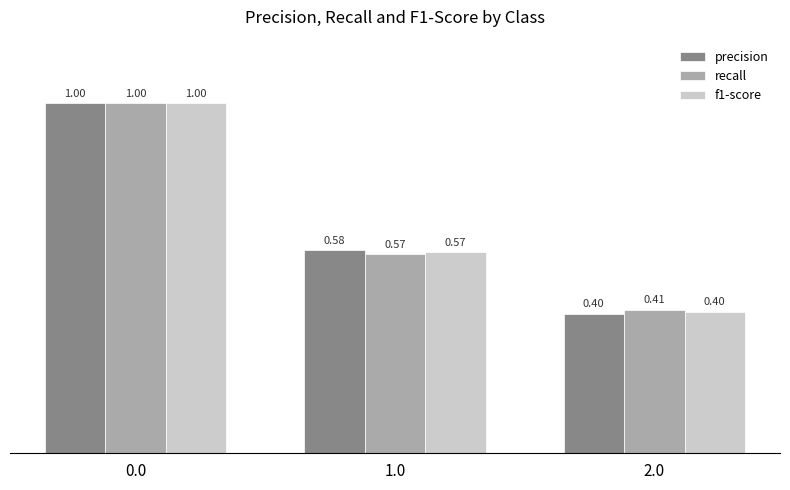

What is the label of the 1st bar from the right?

2.0